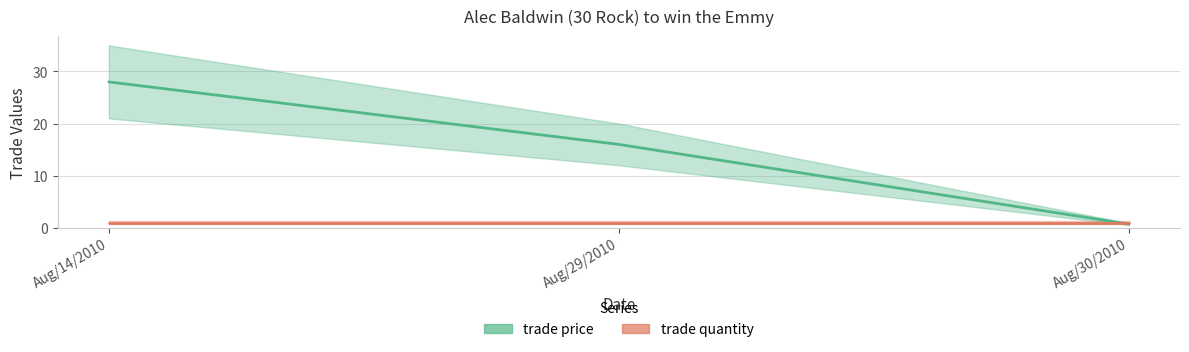

Which series has the widest spread of values?

trade price